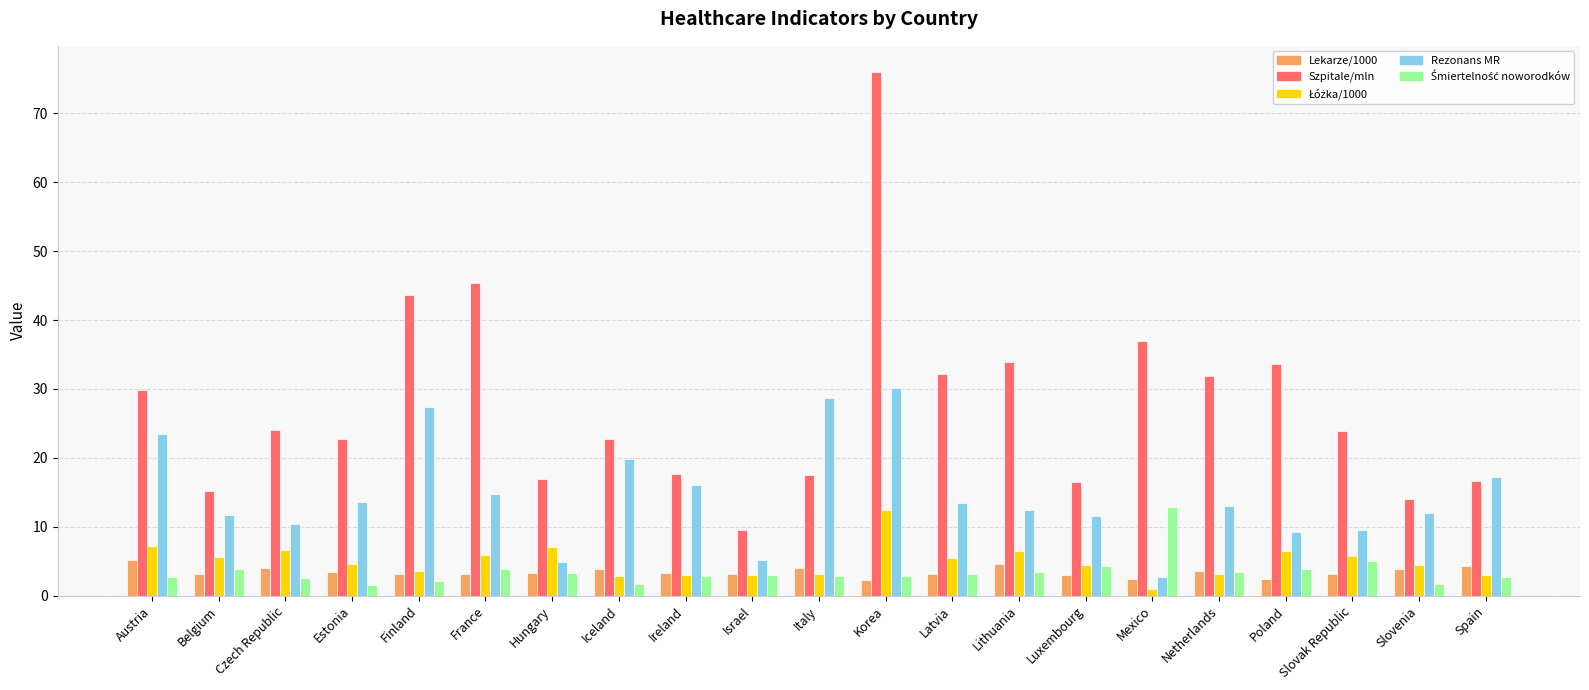

What is the maximum value shown in the chart?

76.0